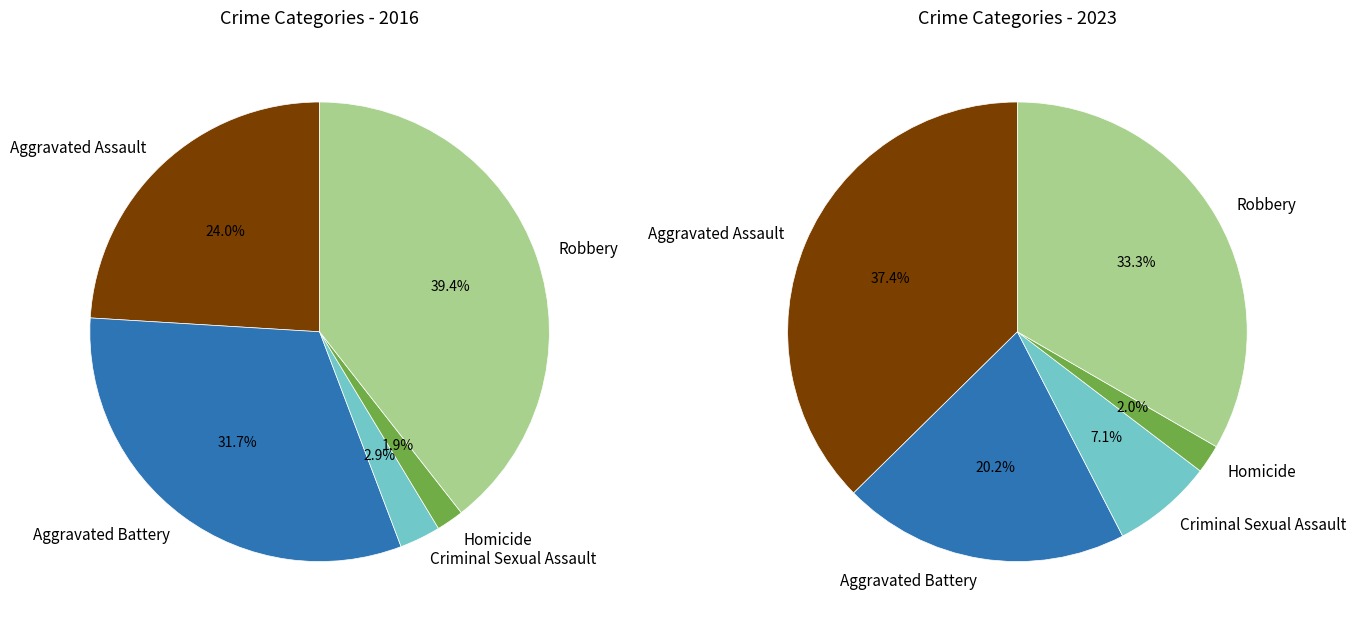

True or false: 2 accounts for 7% of the total.

True